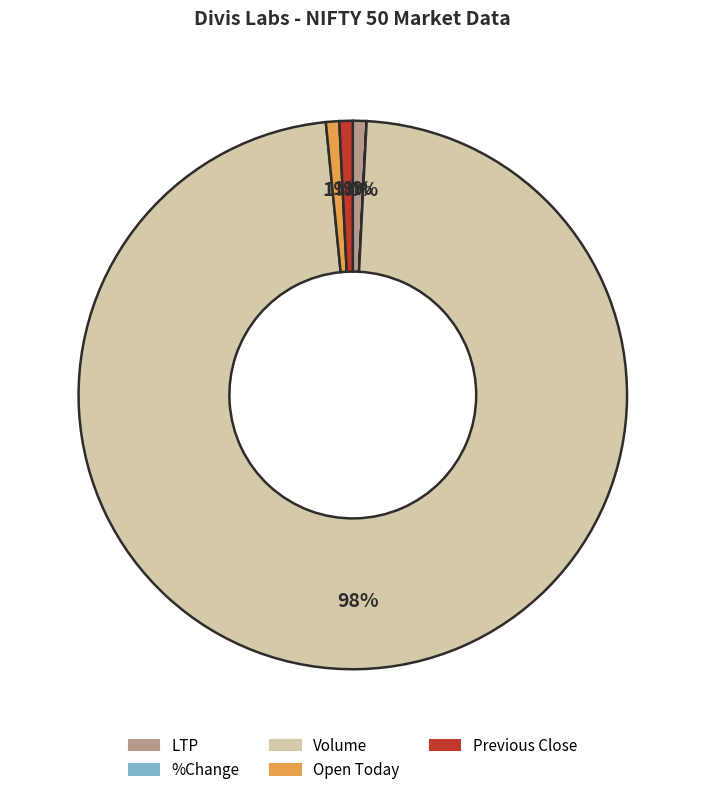

To the nearest percent, what is the average slice percentage?

20%